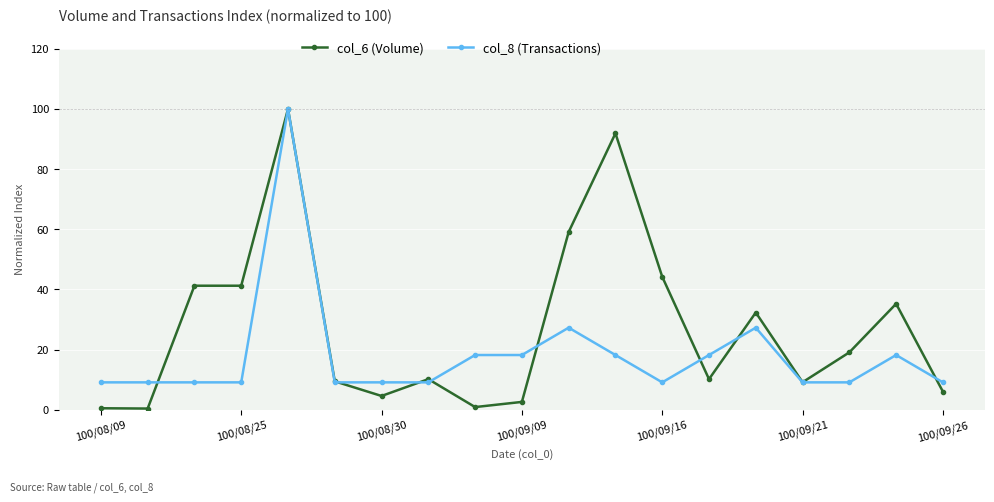

Which series has the largest total across all categories?

col_6 (Volume)